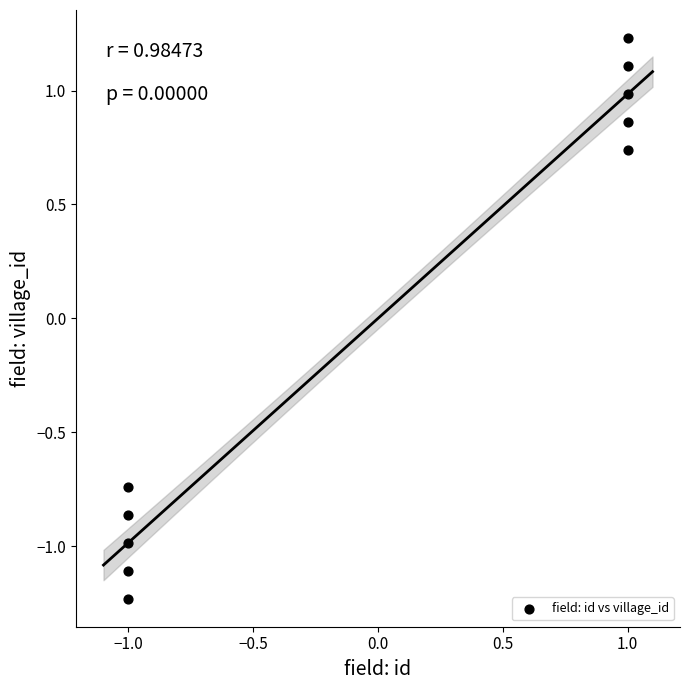

What is the range of Y values (max minus min)?

2.5